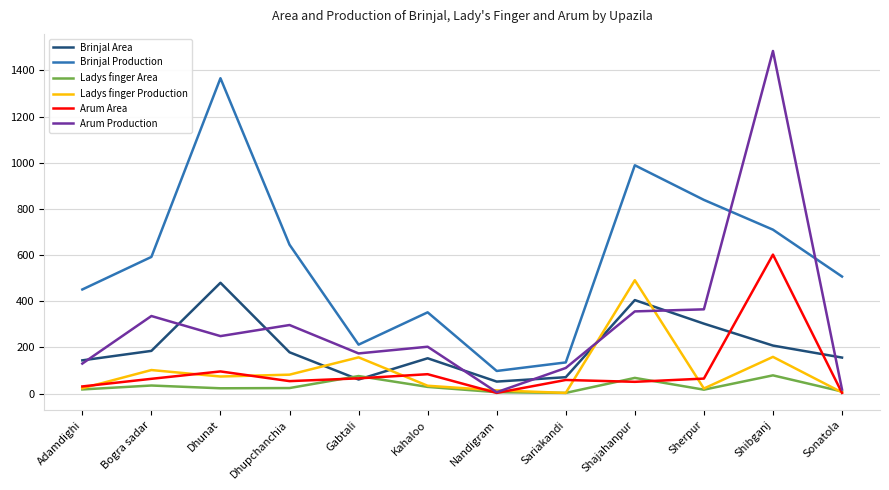

How many times do Brinjal Production and Arum Production cross each other?

2